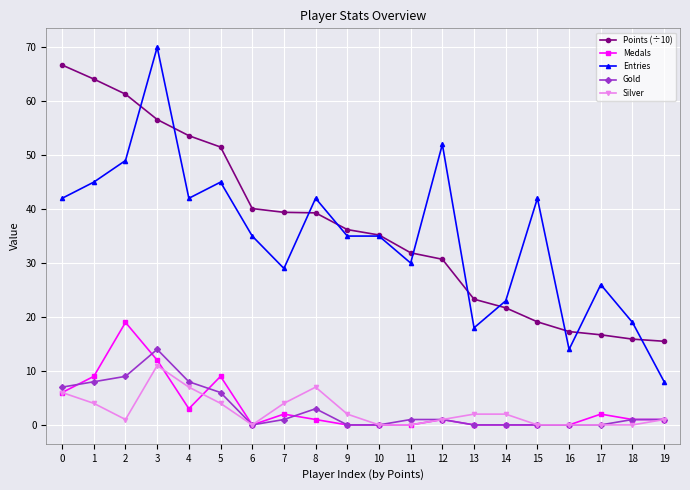

Where does the Silver series first go above 2?

0